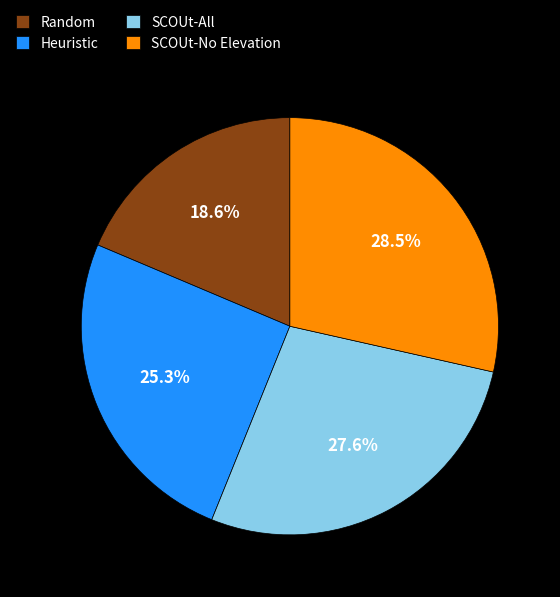

What is the ratio of the value at Random to the value at SCOUt-All?

0.7